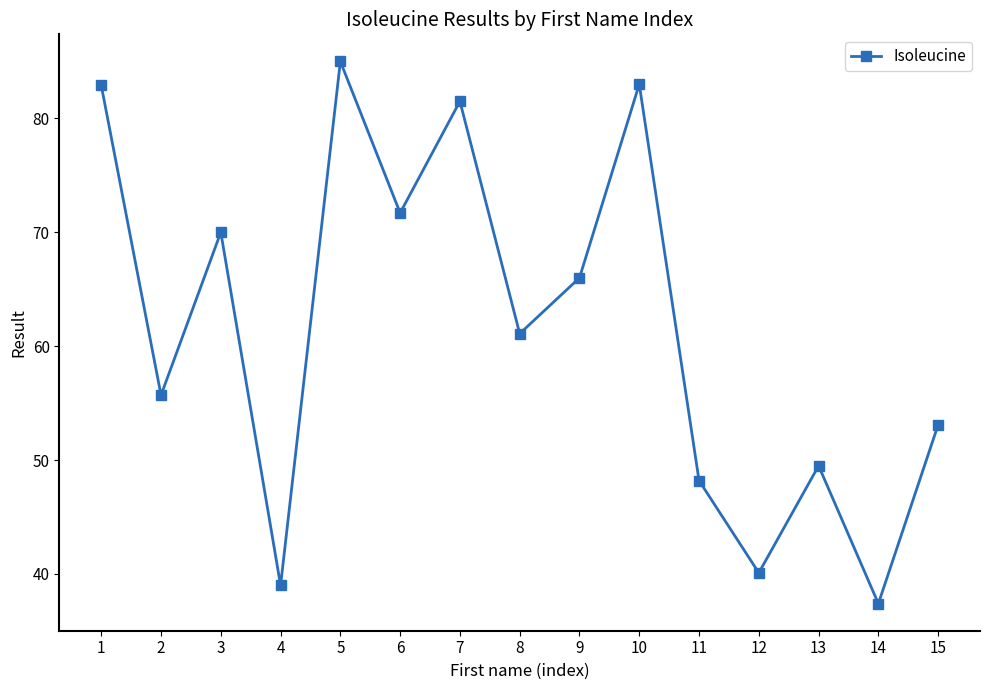

At which category does the data reach its first local valley?

2